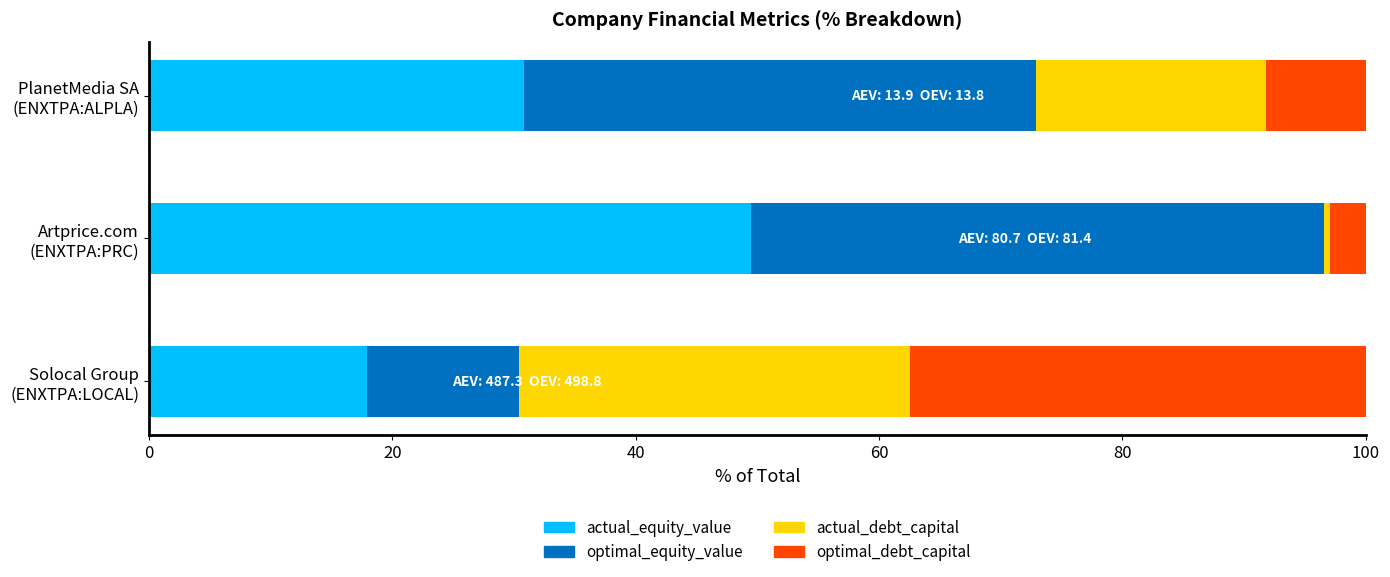

What is the maximum value for actual_equity_value?

49.5